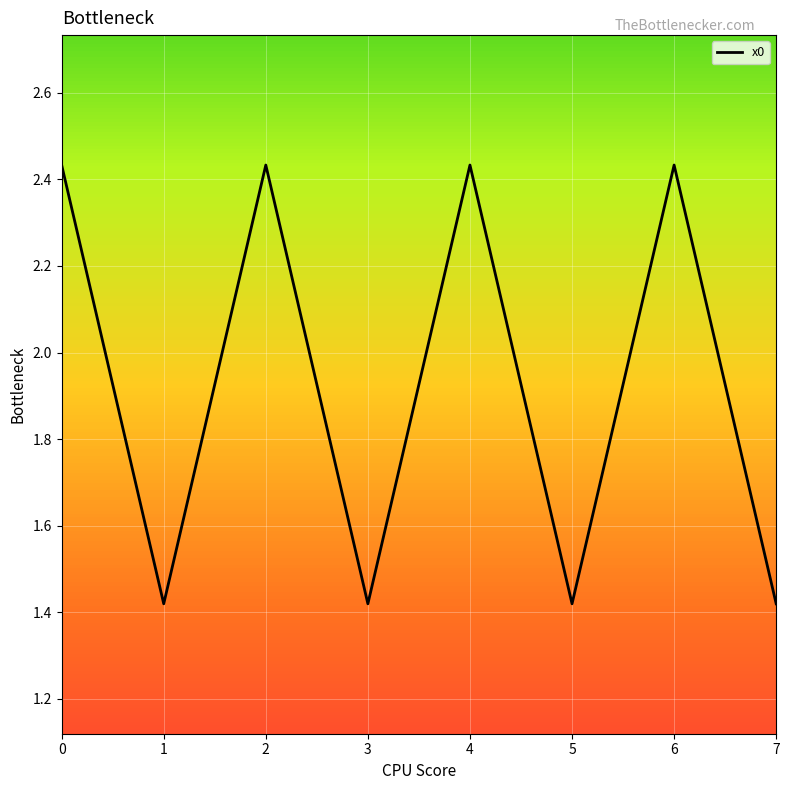

True or false: the data has more than 1 interior local peaks.

True